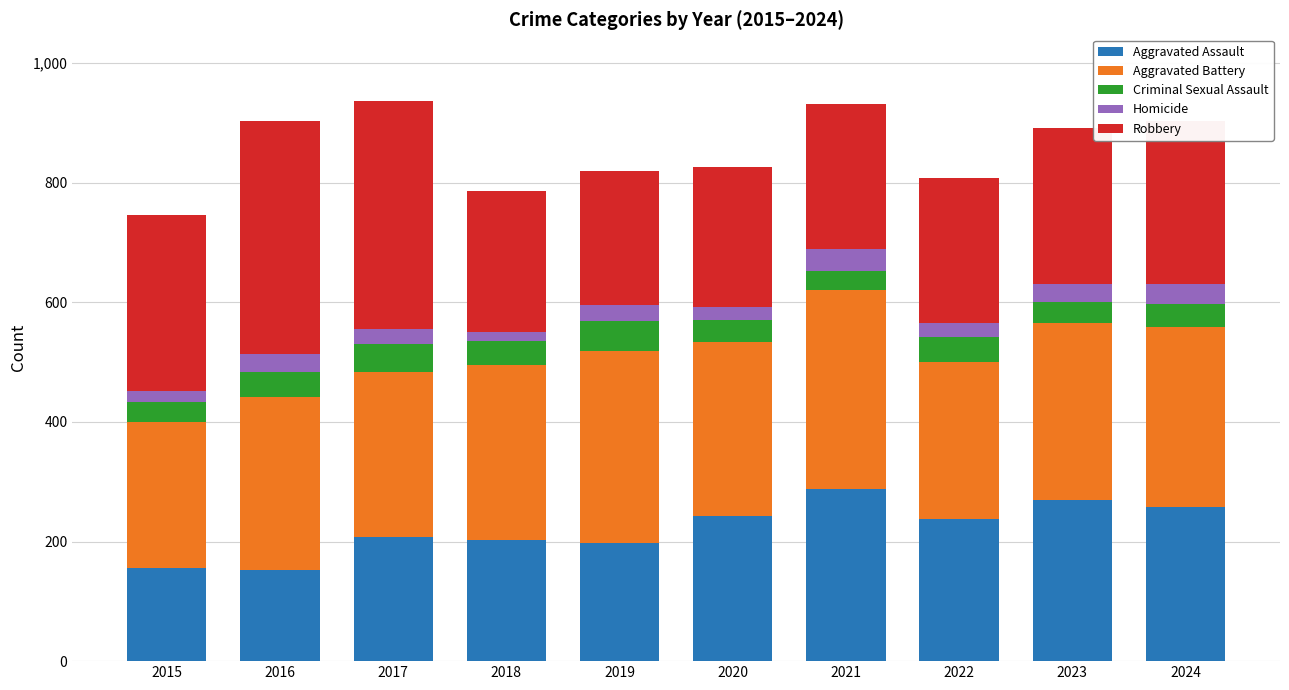

What is the maximum value for Aggravated Assault?

288